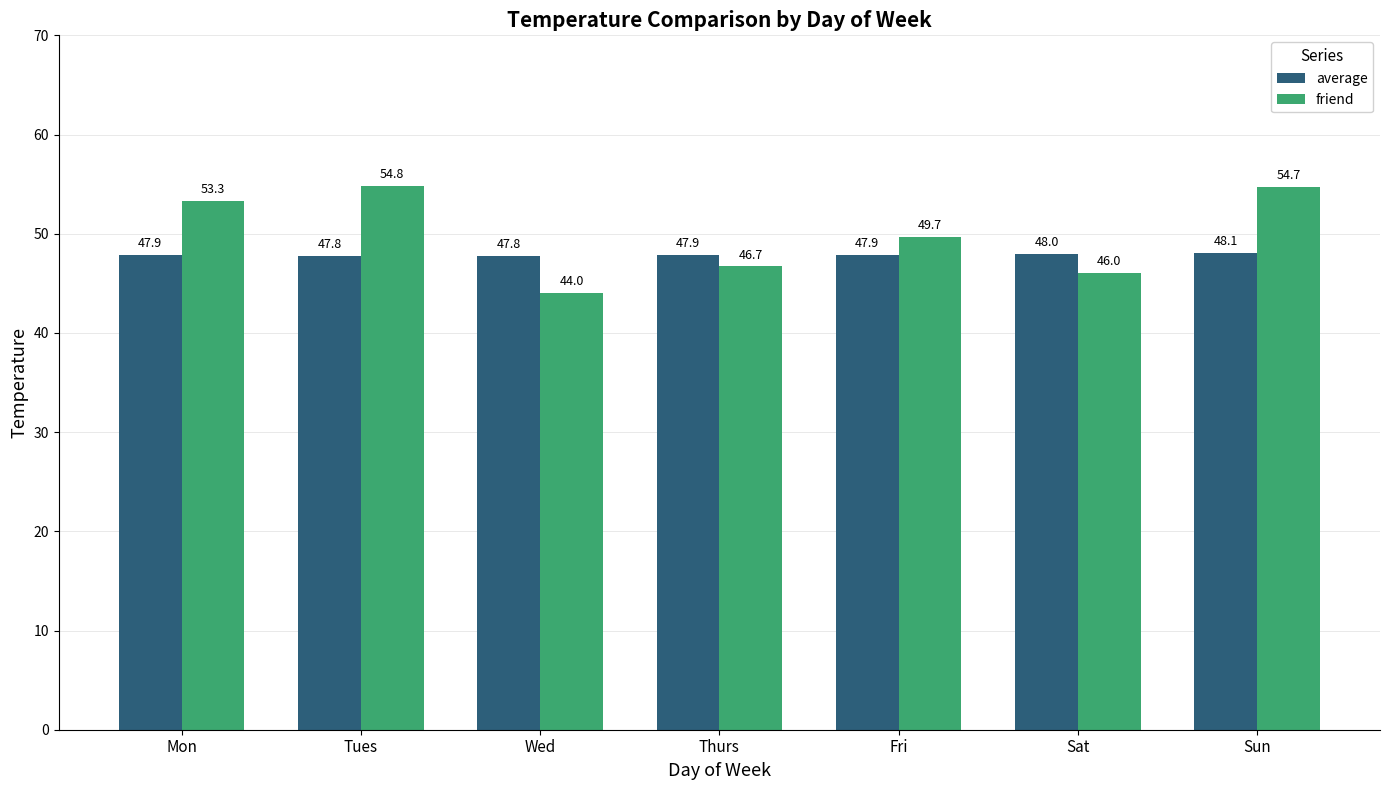

At which category is the sum across all series the highest?

Sun